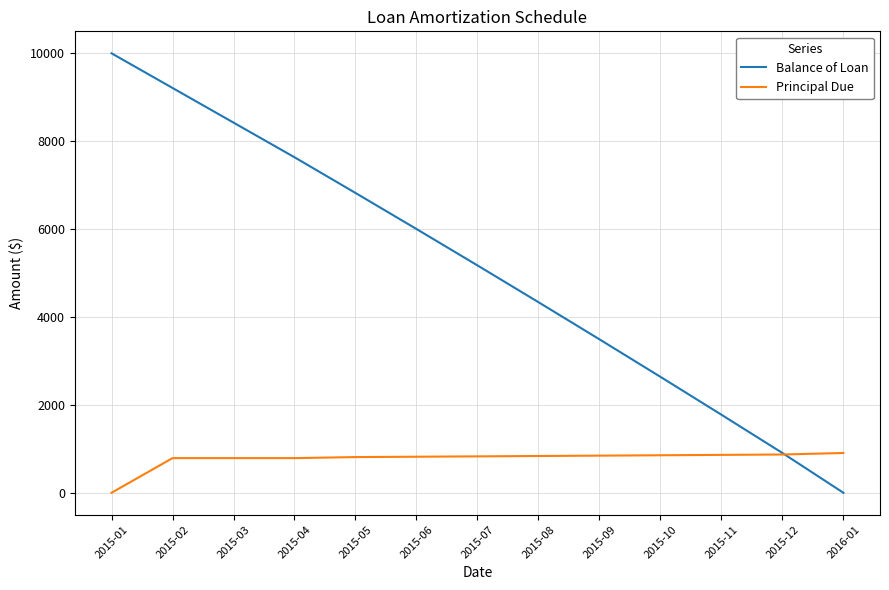

List the series in order of their peak value, highest first.

Balance of Loan, Principal Due